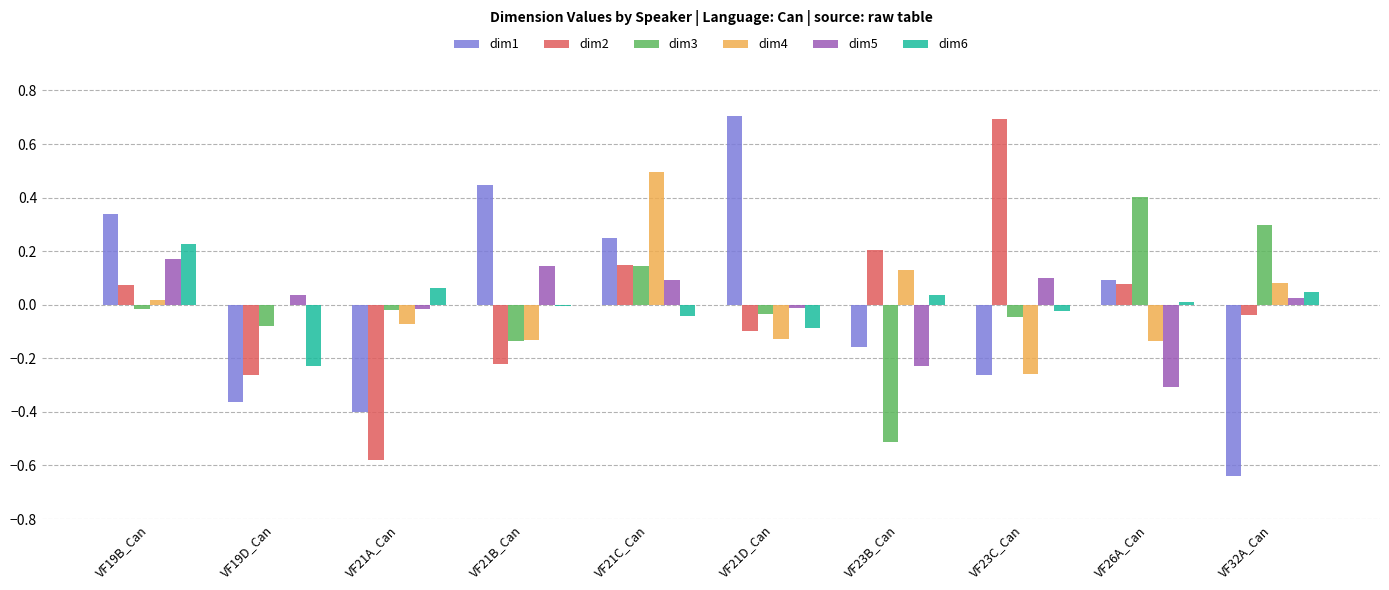

Which category has the highest value in the dim2 series?

VF23C_Can